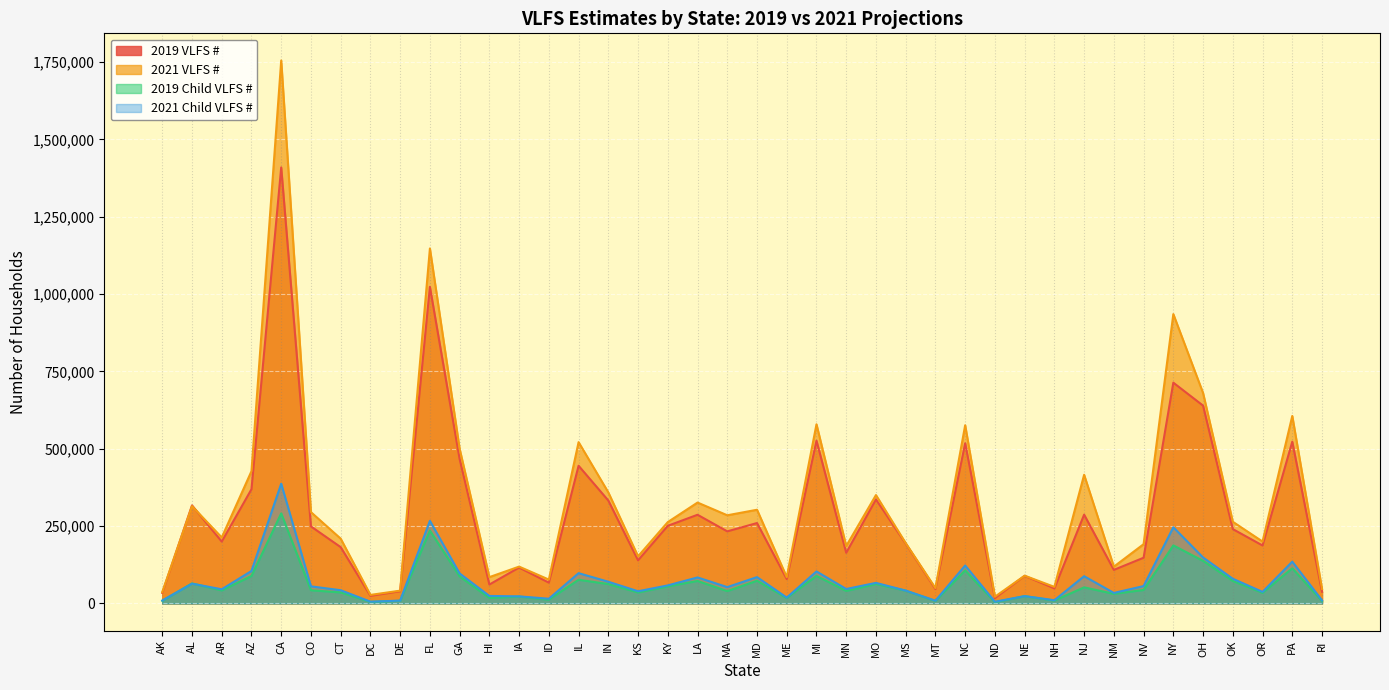

At how many categories does at least one series exceed 1727171?

1